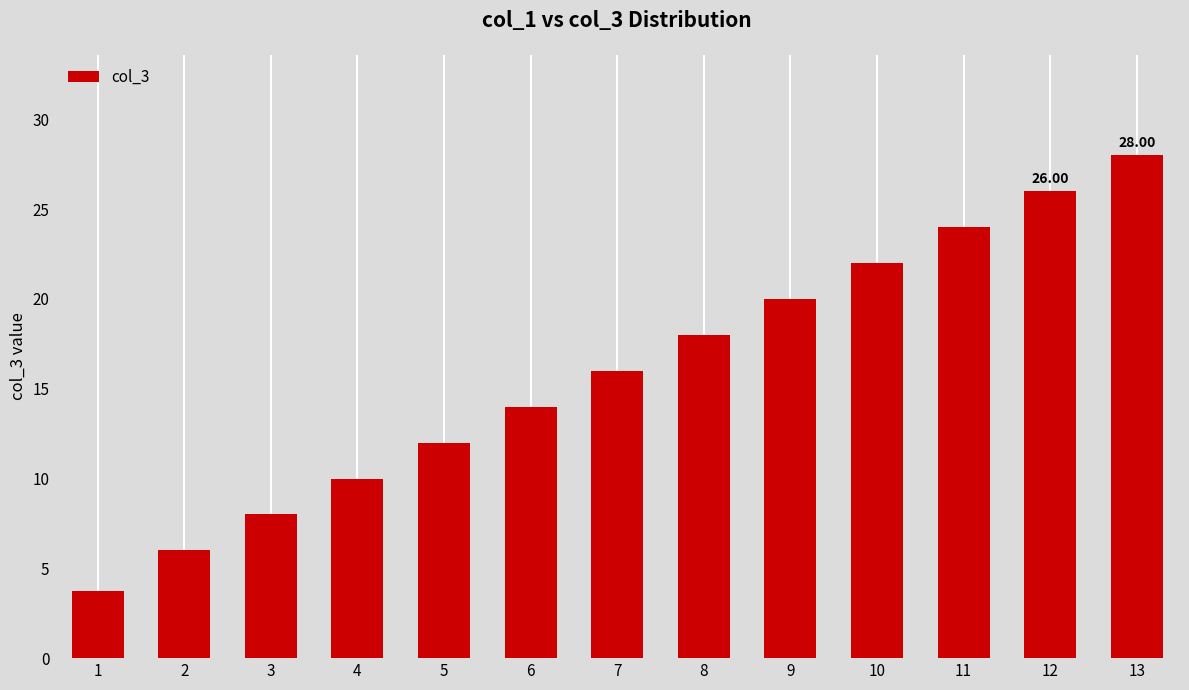

Reading left to right, what are all the values shown in this chart?

3.8	6.0	8.0	10.0	12.0	14.0	16.0	18.0	20.0	22.0	24.0	26.0	28.0